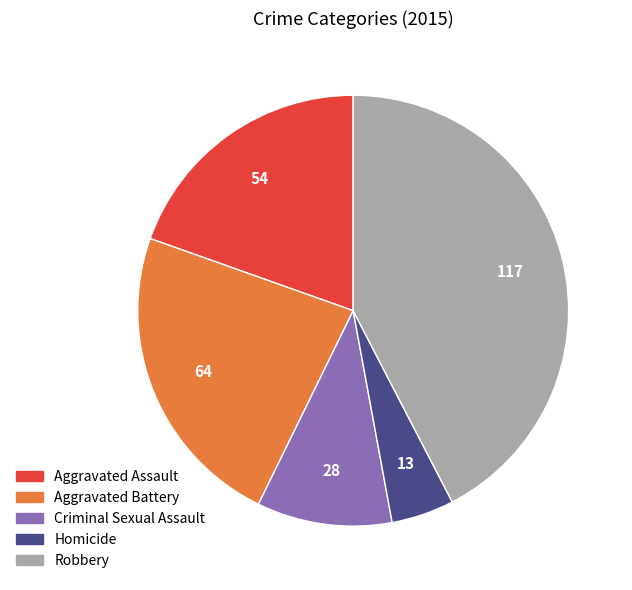

Rank the categories by value from lowest to highest.

Homicide, Criminal Sexual Assault, Aggravated Assault, Aggravated Battery, Robbery